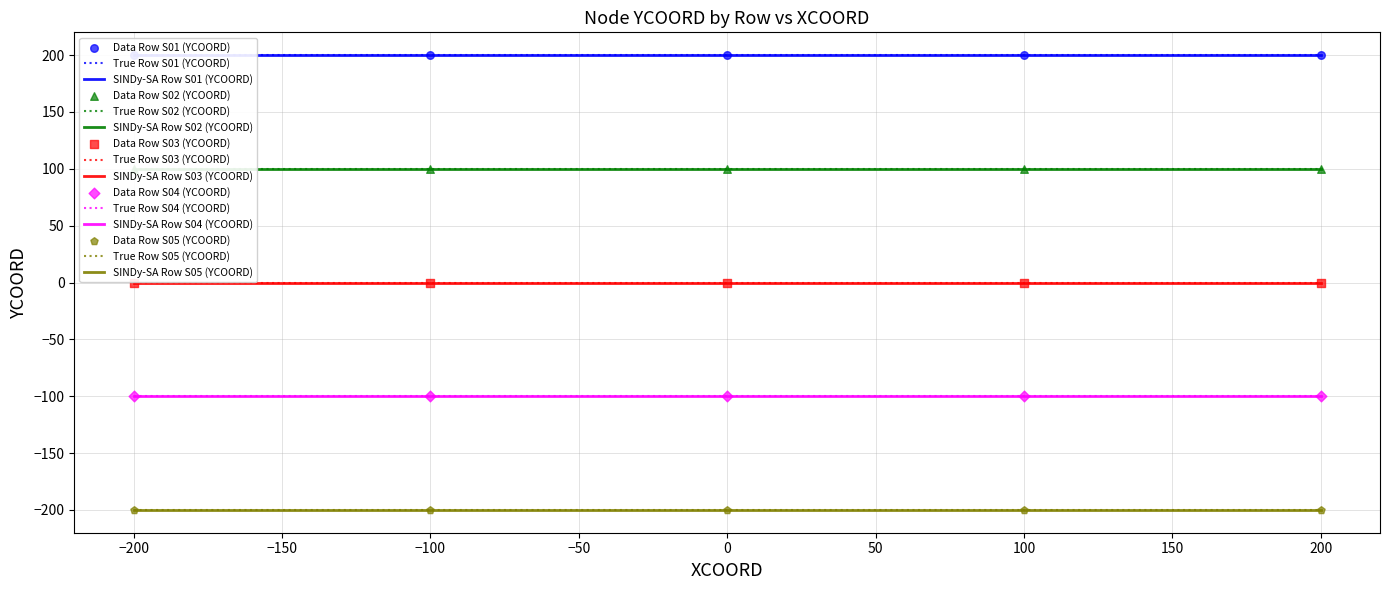

Which series reaches the maximum Y coordinate?

Row S01 (YCOORD)